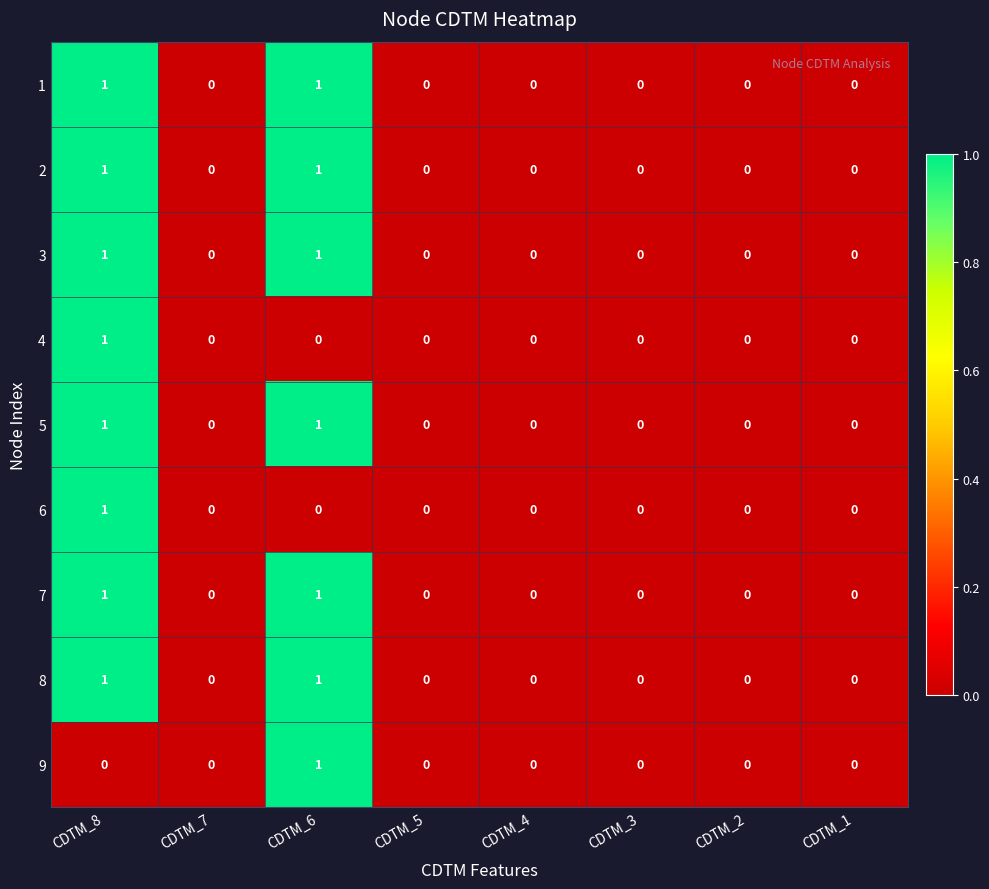

Is it true that 4 equals 0 at CDTM_5?

True